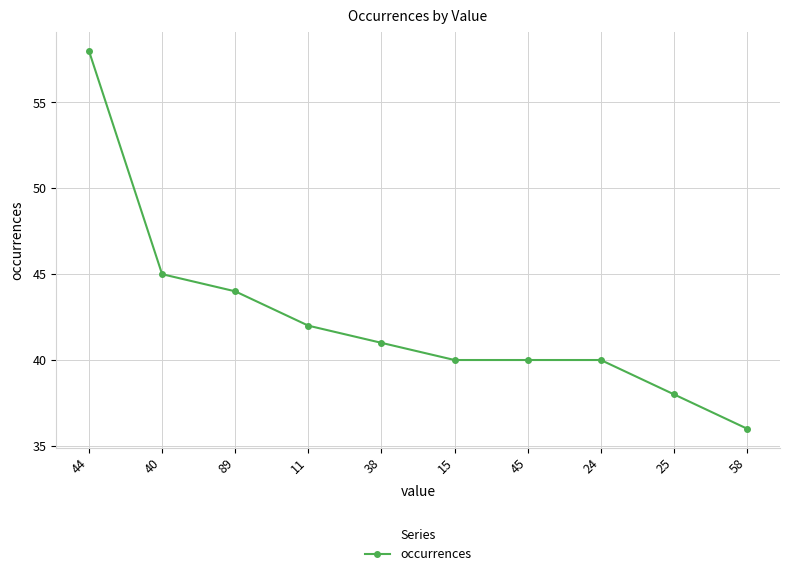

True or false: the data shows 57 at 11.

False